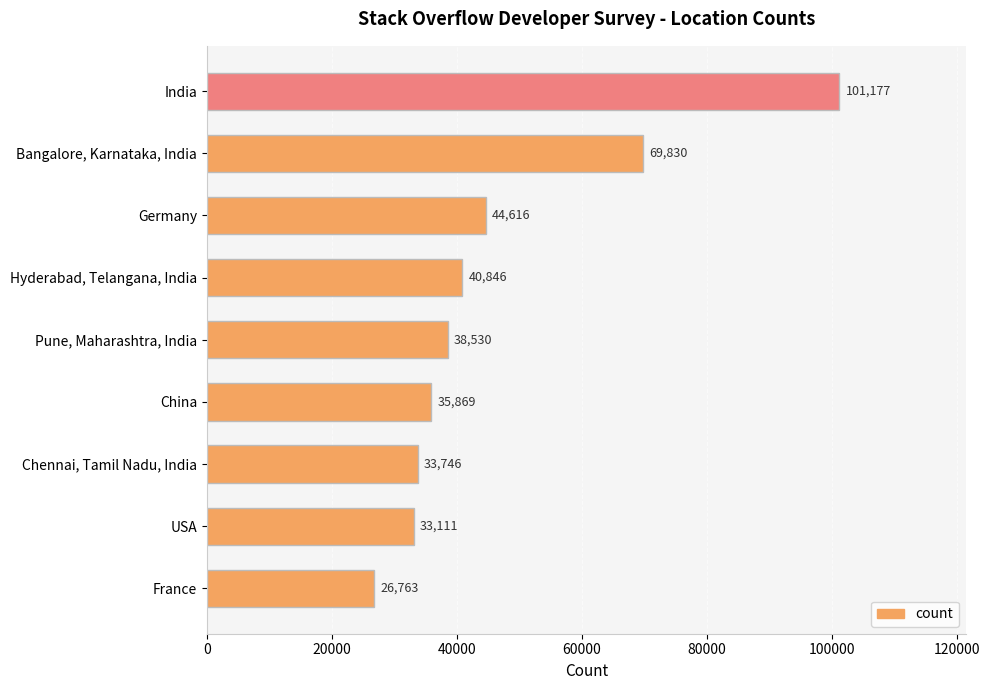

List the labels in order of value, largest first.

India, Bangalore, Karnataka, India, Germany, Hyderabad, Telangana, India, Pune, Maharashtra, India, China, Chennai, Tamil Nadu, India, USA, France